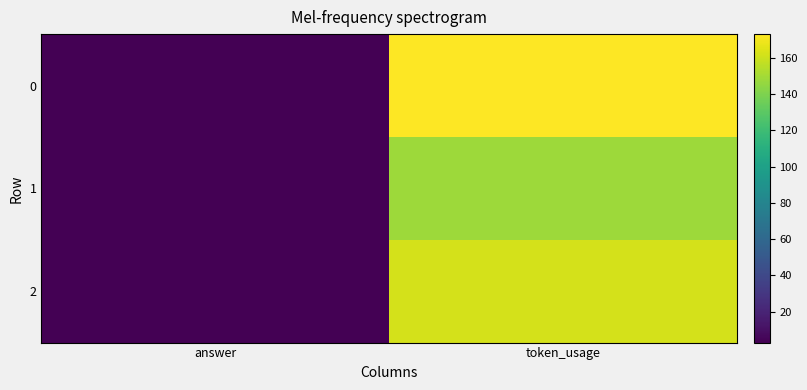

Rank the series by their maximum value, from highest to lowest.

0, 2, 1